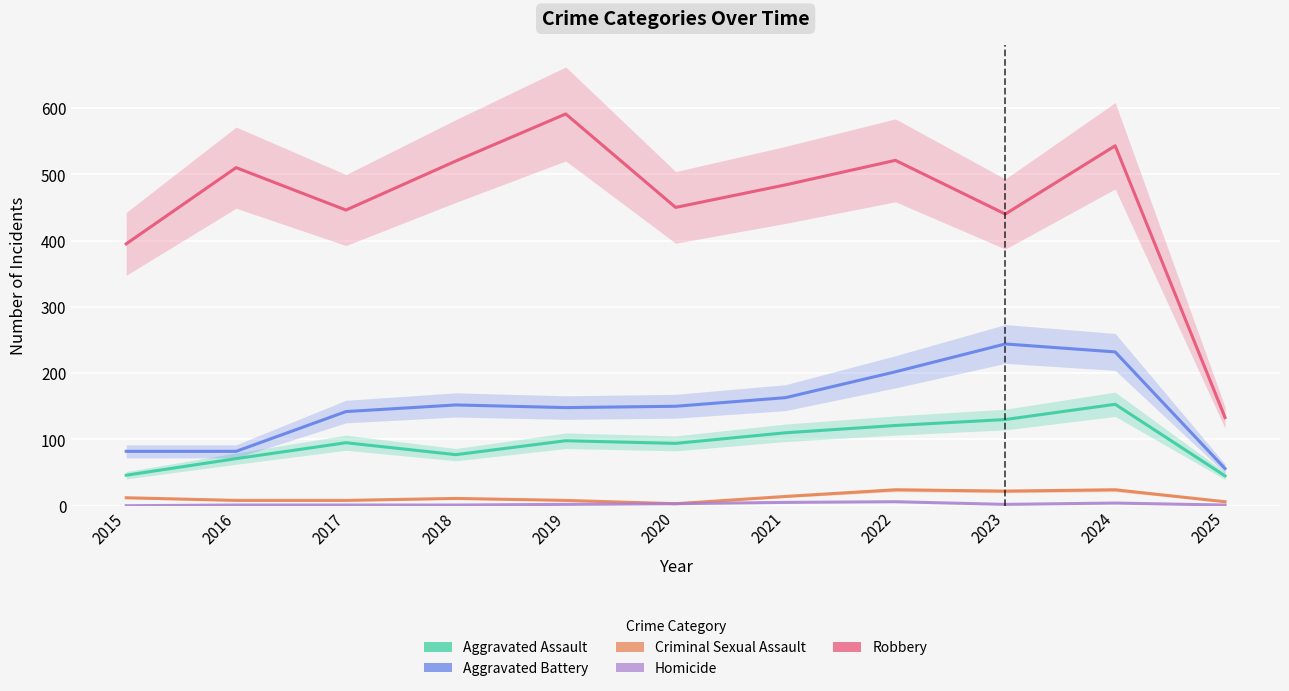

How many lines are shown in the chart?

5